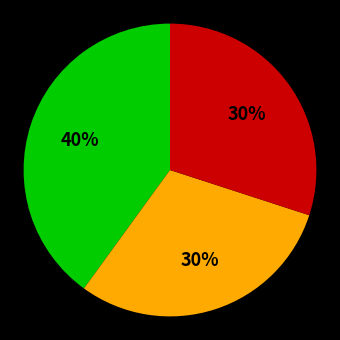

Is there any slice that represents more than half of the pie?

No